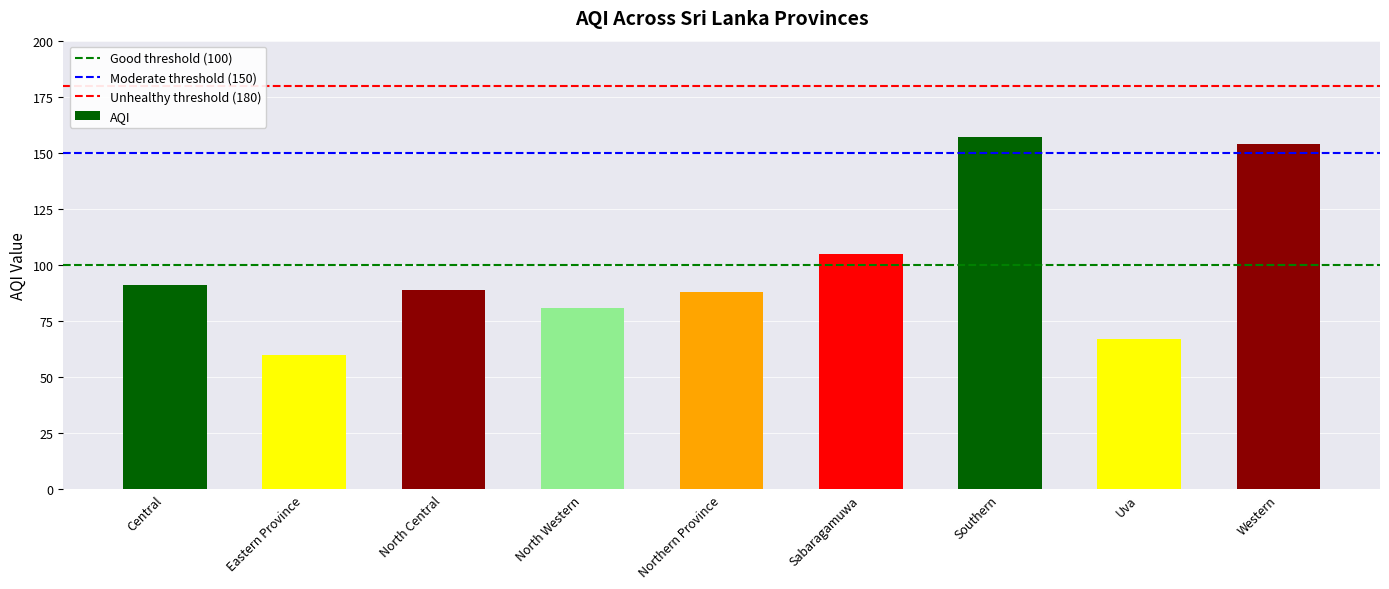

At which category does the chart reach its peak across all series?

Southern